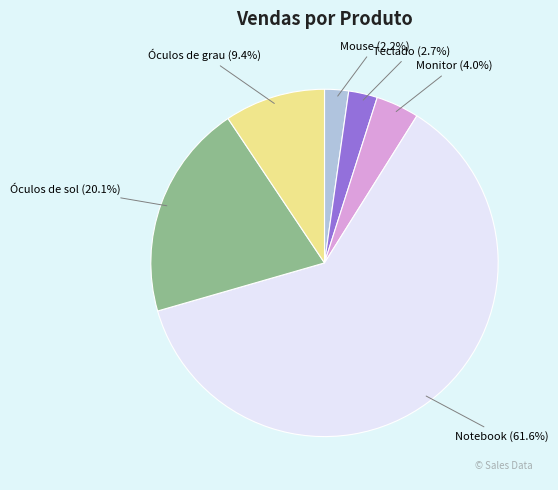

Which has a higher value, Óculos de grau (9.4%) or Teclado (2.7%)?

Óculos de grau (9.4%)